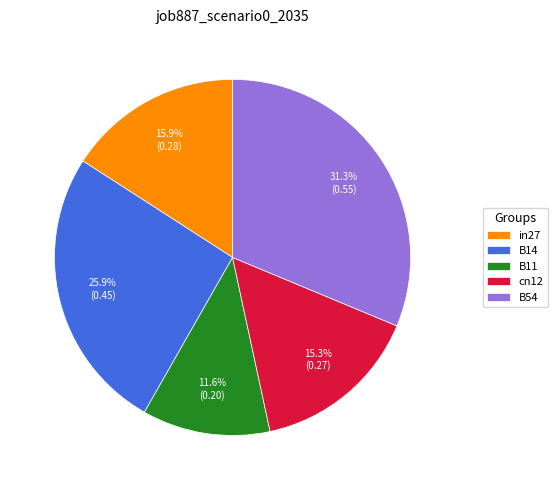

Rank the categories by value from highest to lowest.

B54, B14, in27, cn12, B11